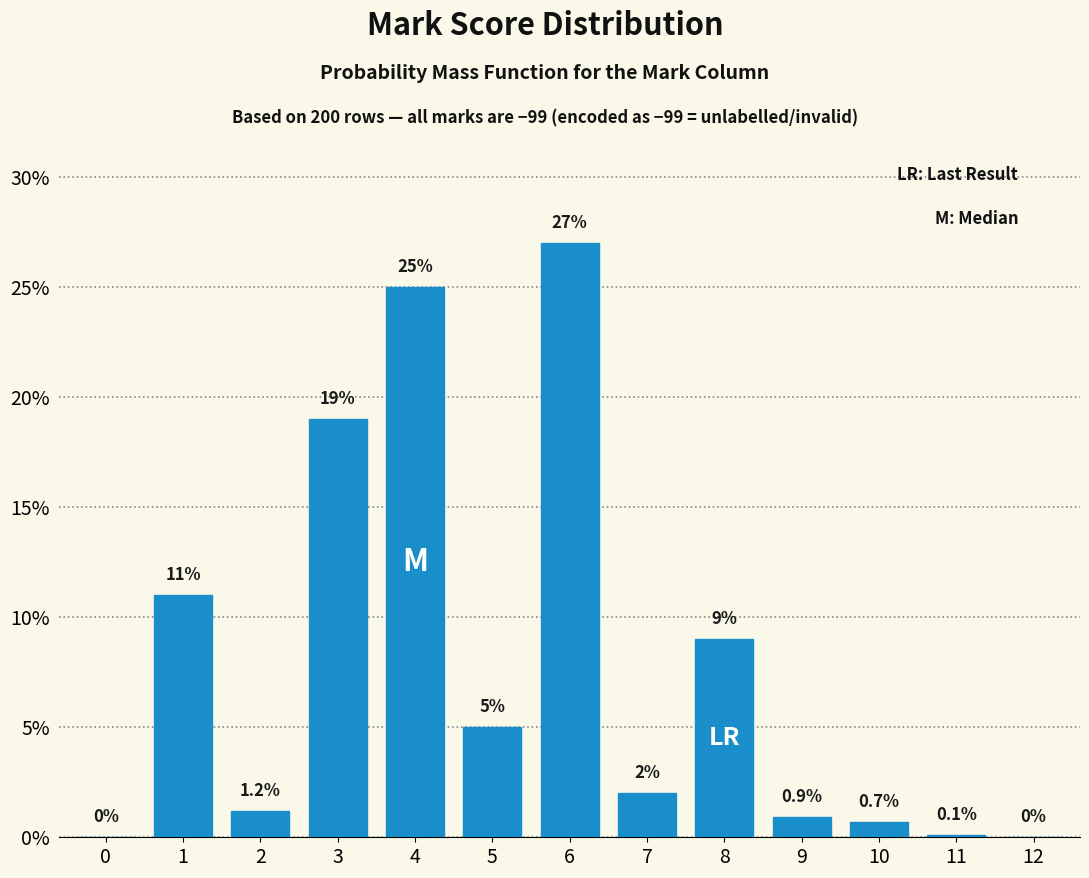

Reading right to left, list all the values displayed in this chart.

12=0.0	11=0.1	10=0.7	9=0.9	8=9.0	7=2.0	6=27.0	5=5.0	4=25.0	3=19.0	2=1.2	1=11.0	0=0.0